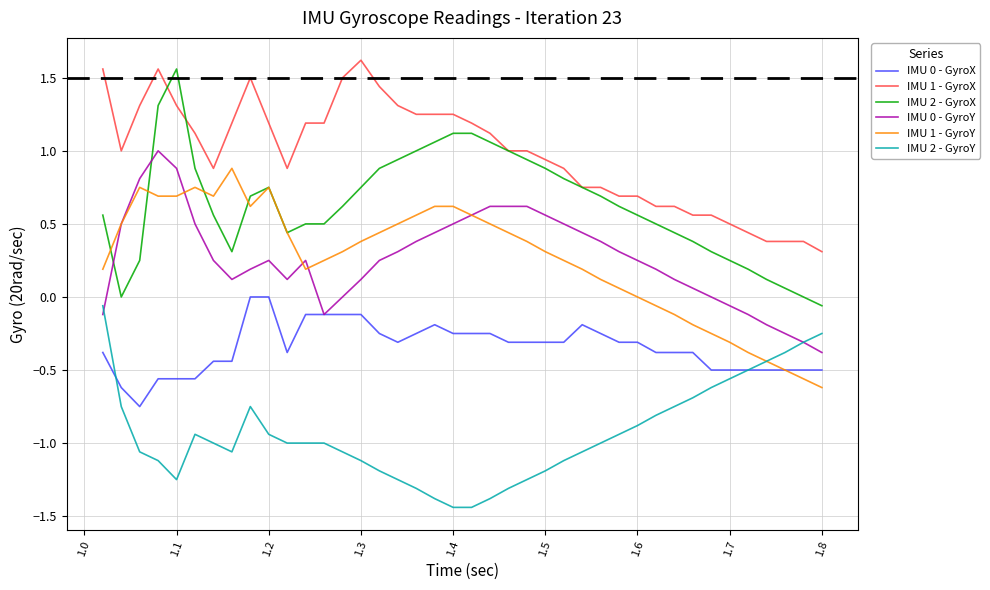

True or false: IMU 1 - GyroX and IMU 1 - GyroY cross at least once.

False